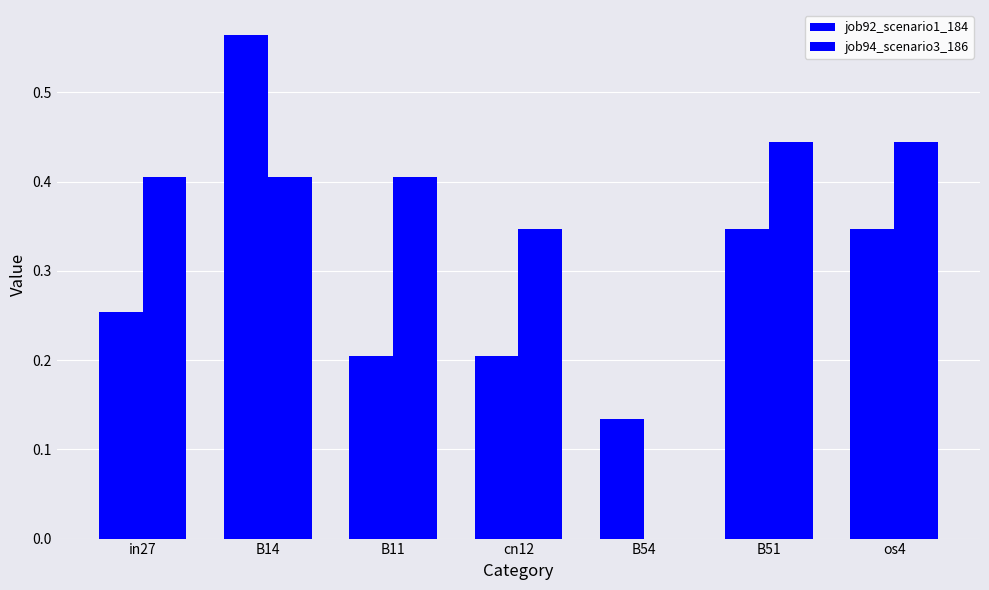

How many groups of bars are there?

7